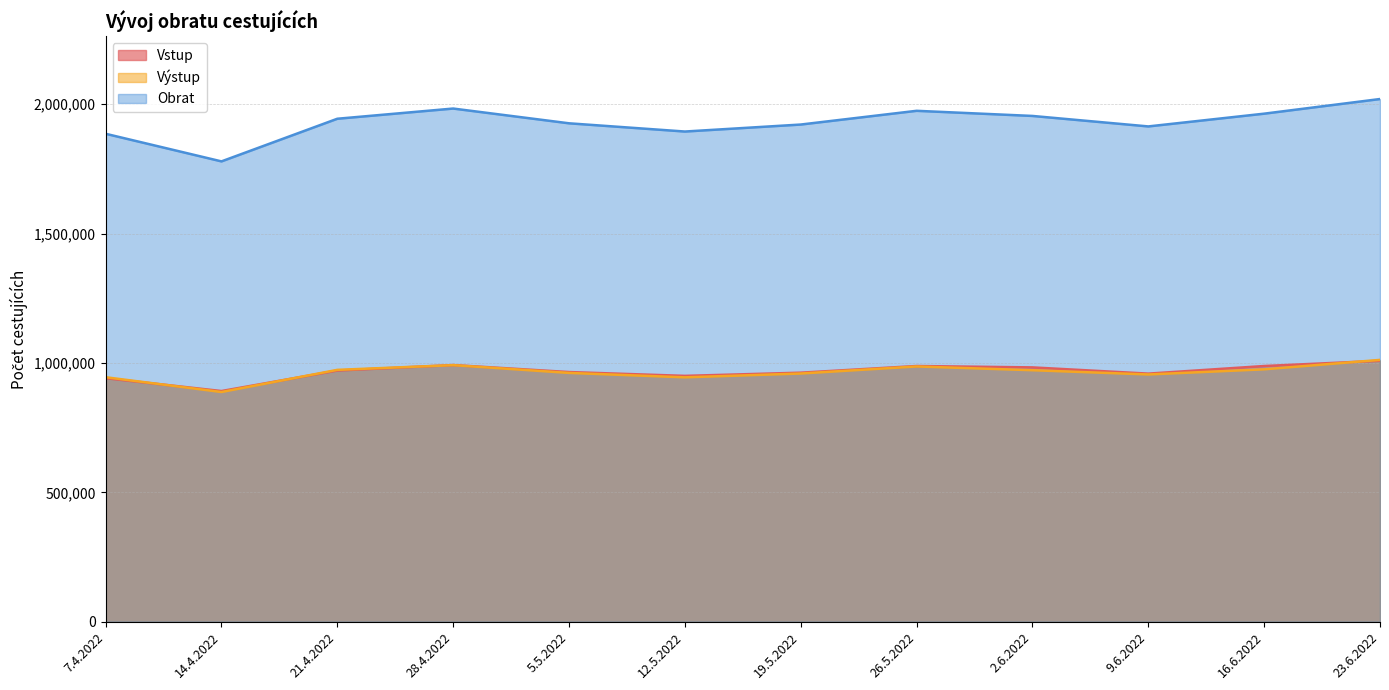

How many categories are shown in the chart?

12